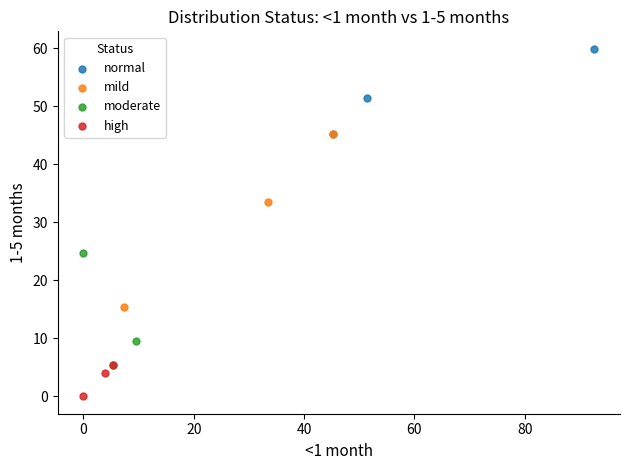

Which series has the widest spread of Y values?

mild